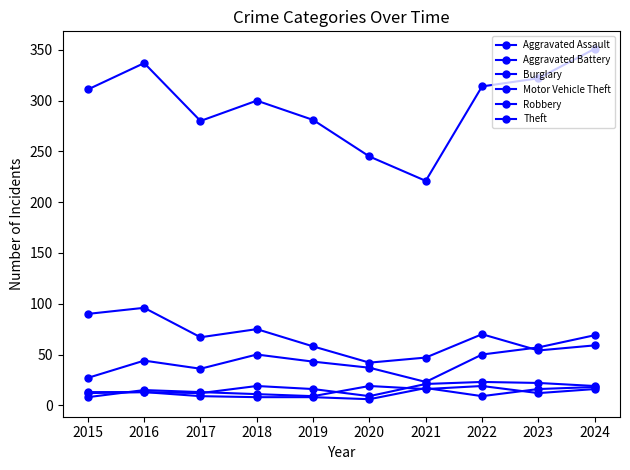

True or false: Aggravated Assault and Theft intersect in this chart.

False